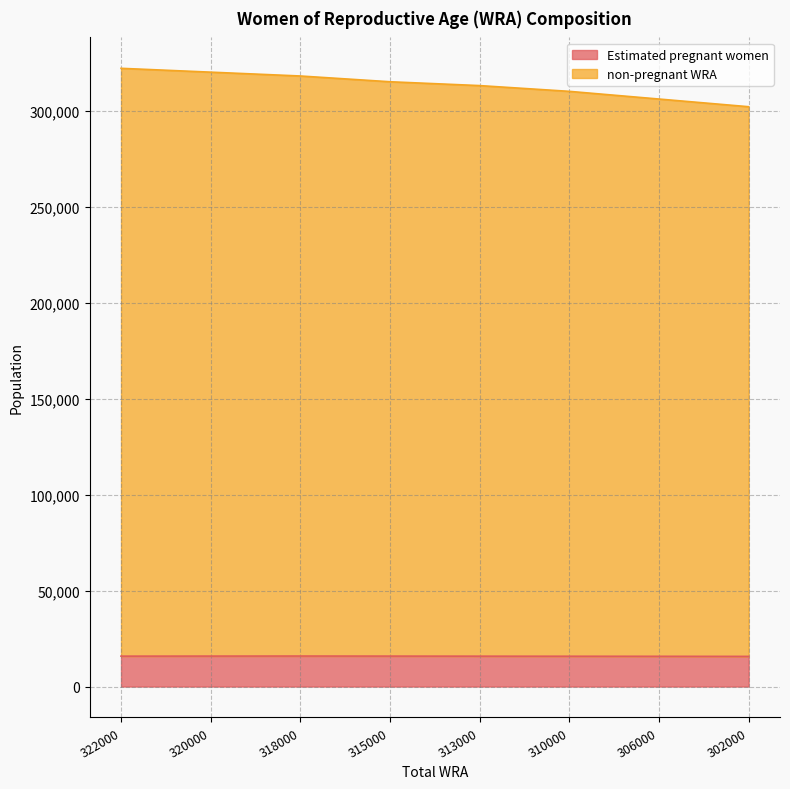

Is the value of Estimated pregnant women at 318000 greater than the value of non-pregnant WRA at 313000?

No